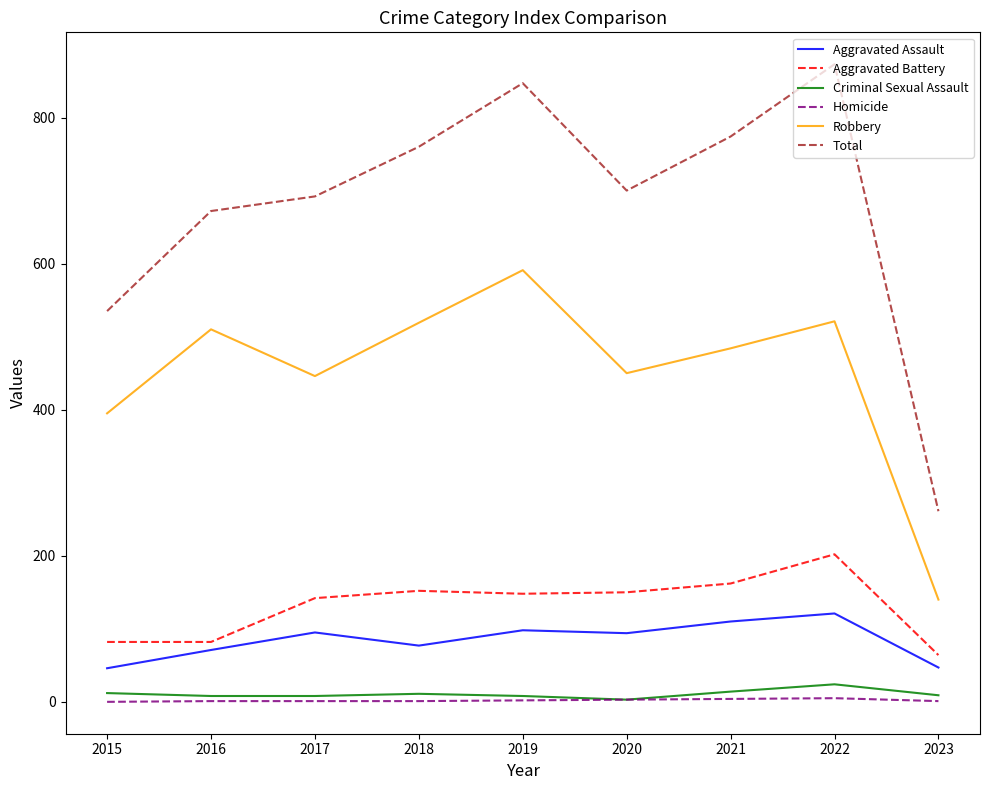

At which category does Total reach its first local valley?

2020